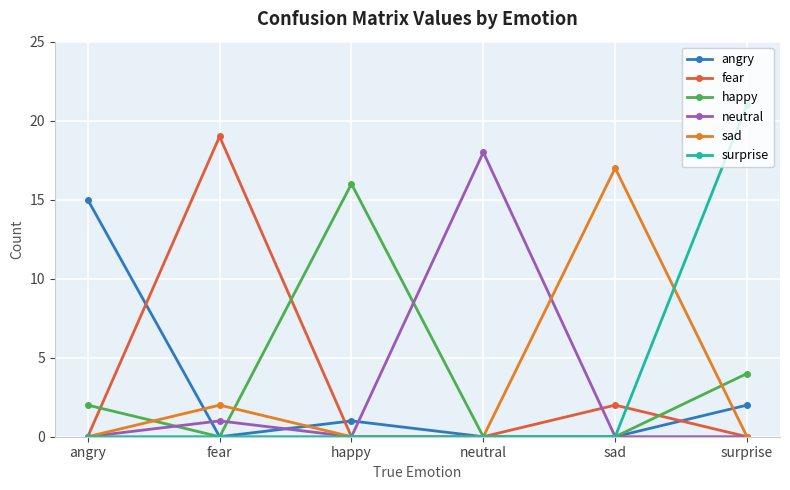

Reading left to right, transcribe all the data shown in this chart.

angry: 15	0	1	0	0	2
fear: 0	19	0	0	2	0
happy: 2	0	16	0	0	4
neutral: 0	1	0	18	0	0
sad: 0	2	0	0	17	0
surprise: 0	0	0	0	0	21